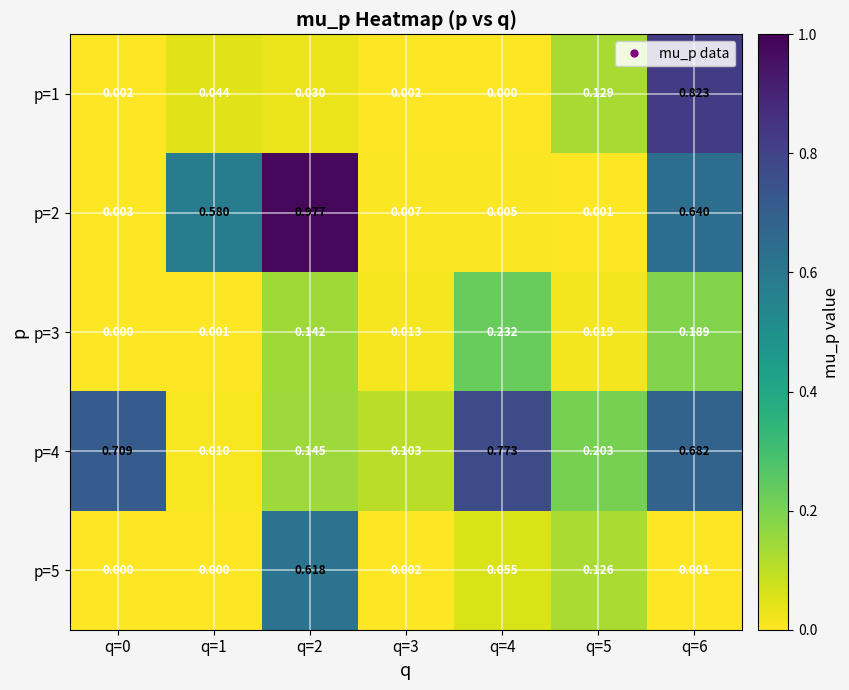

Is the value of p=4 at q=5 greater than the value of p=1 at q=5?

Yes